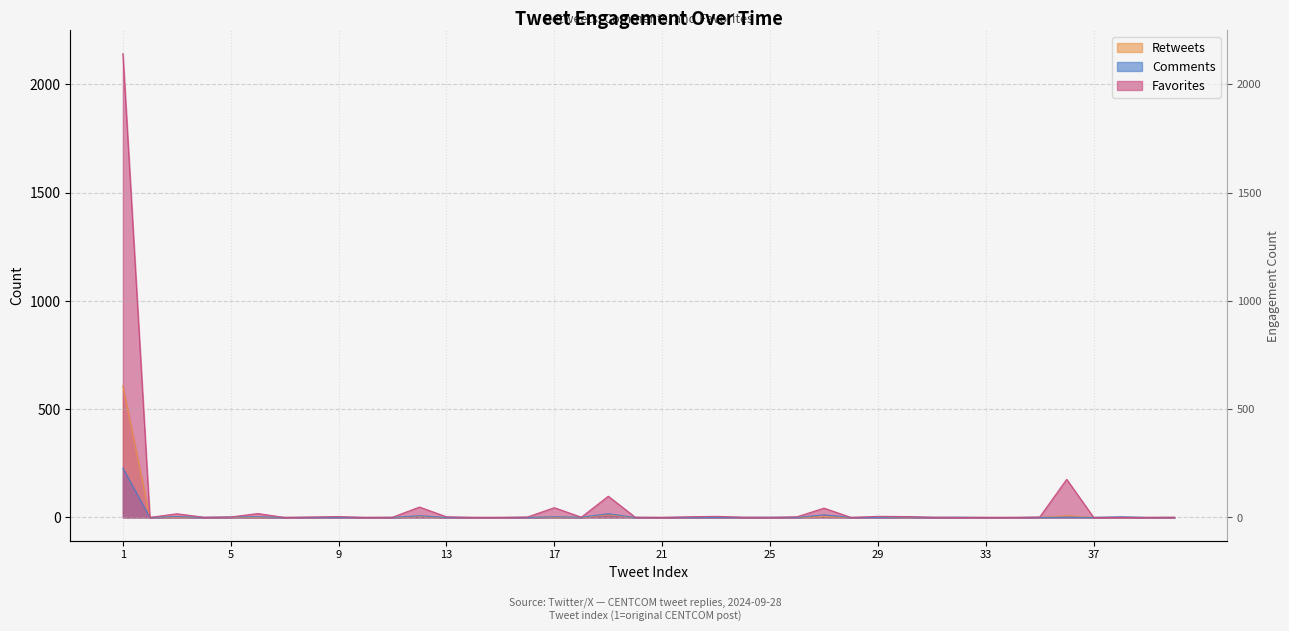

What is the difference between the maximum and minimum values in the Comments series?

228